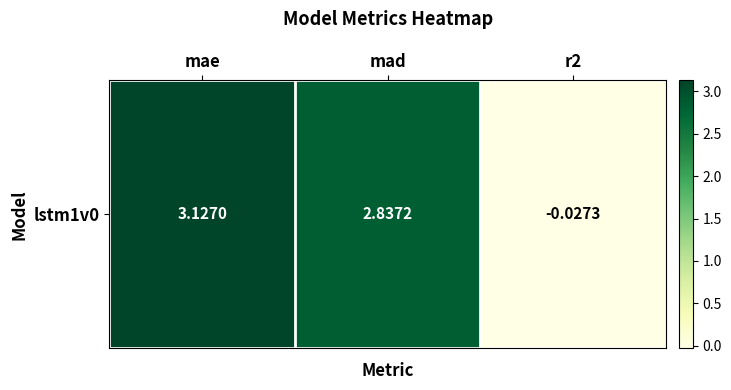

The chart shows a value of 2.8 at mad. True or false?

True